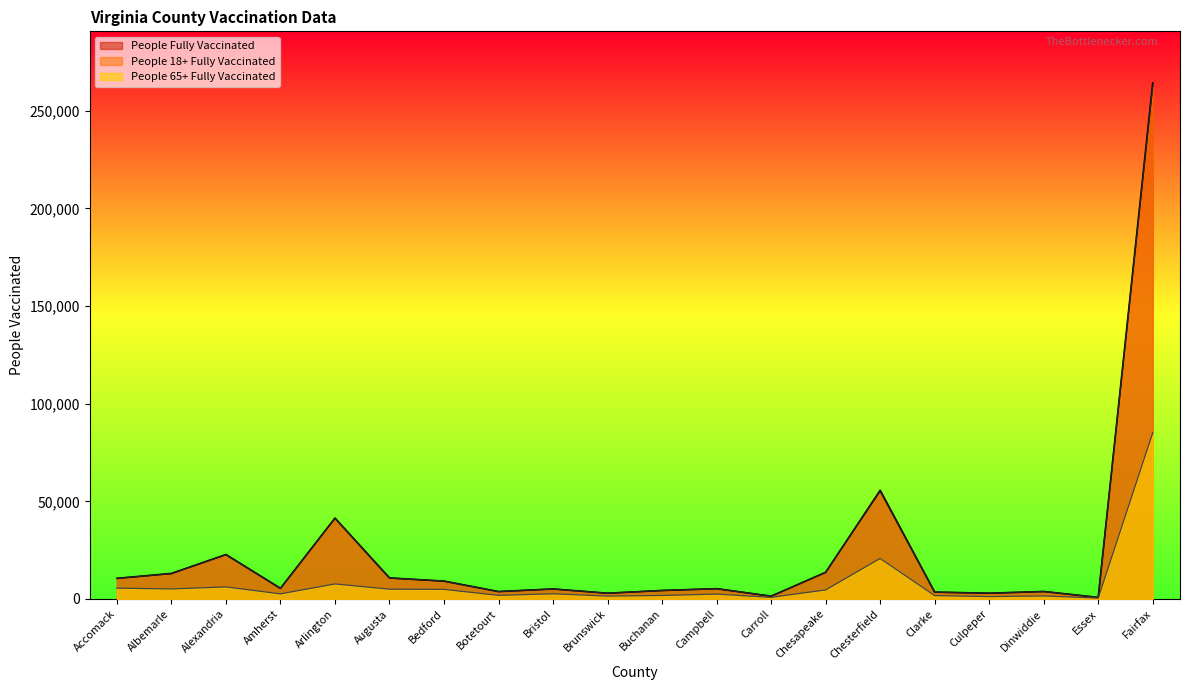

True or false: People 65+ Fully Vaccinated has more than 2 points higher than both neighbors.

True